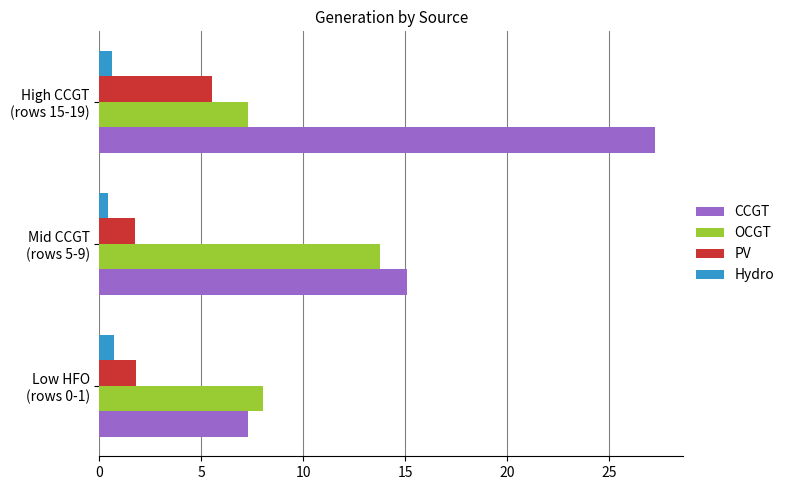

Where is CCGT nearest to the value 17?

Mid CCGT
(rows 5-9)